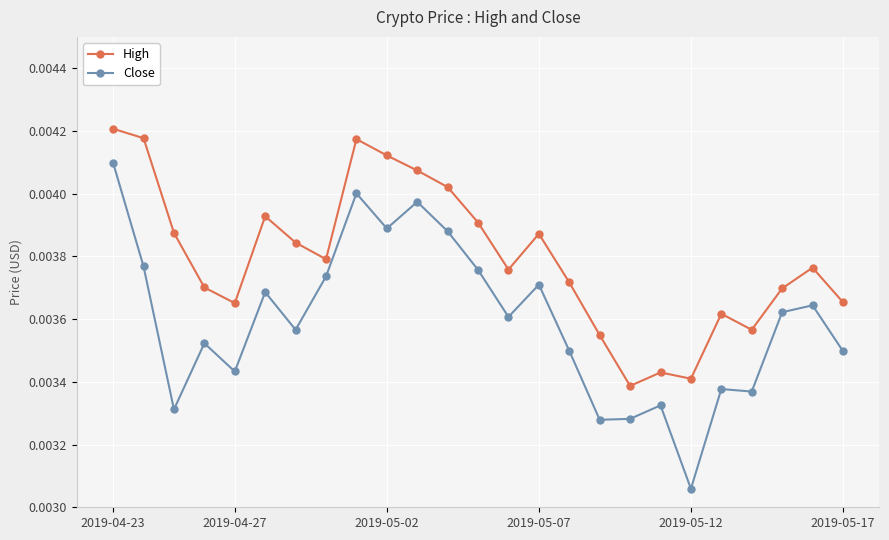

Which series has the widest spread of values?

Close